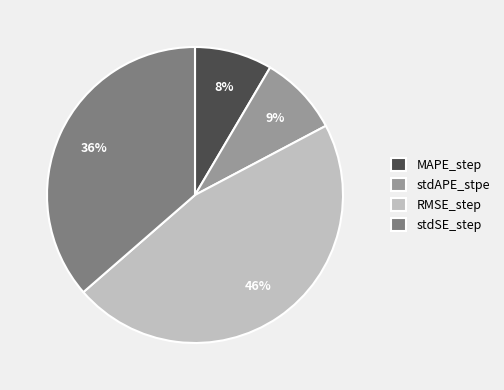

To the nearest percent, what is the average slice percentage?

25%